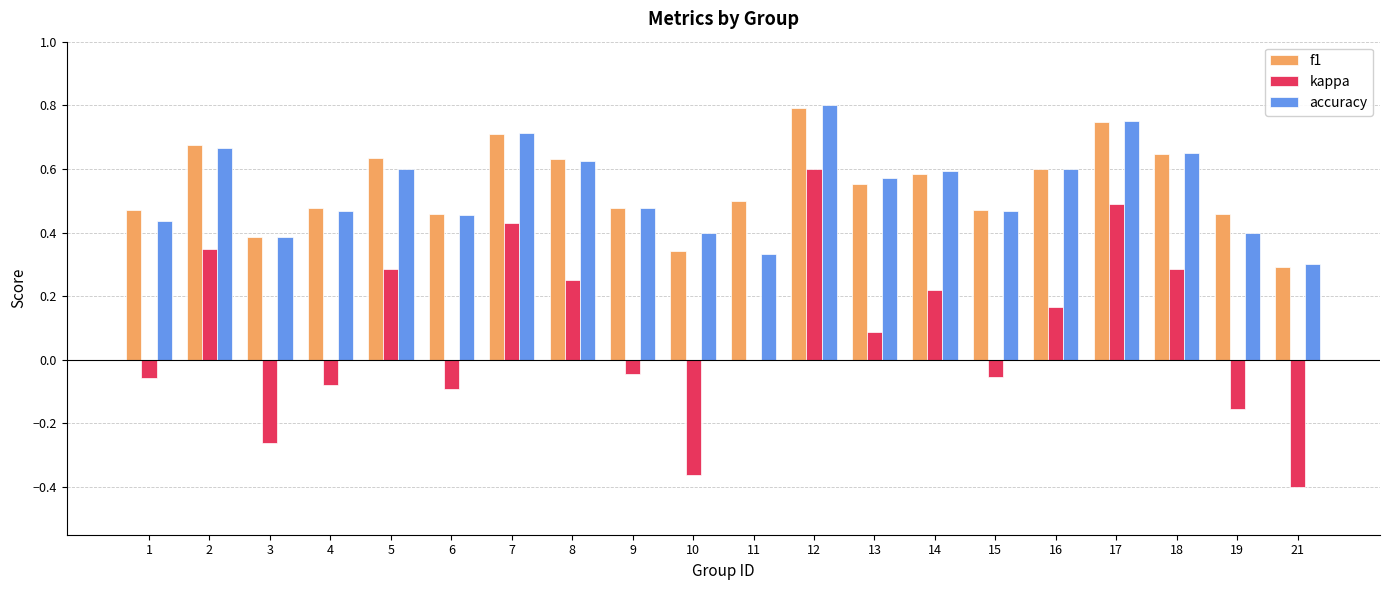

Which category has the highest value in the kappa series?

12